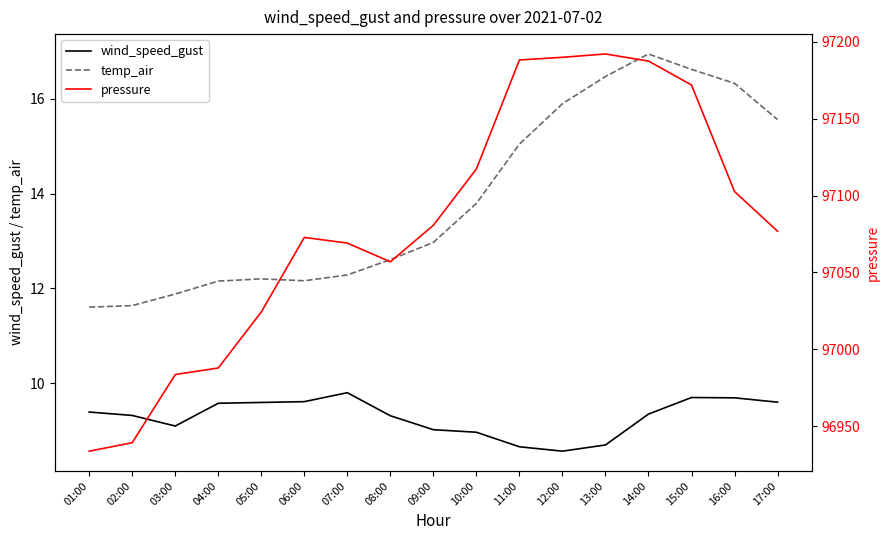

True or false: pressure has more than 1 points higher than both neighbors.

True